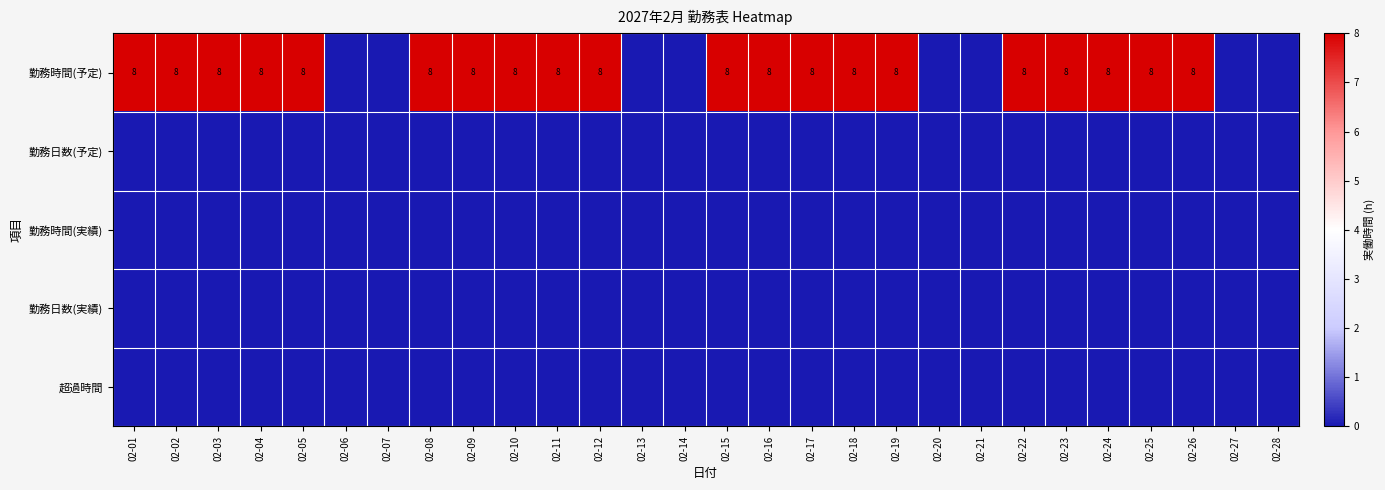

What is the sum of all 勤務時間(予定) values?

160